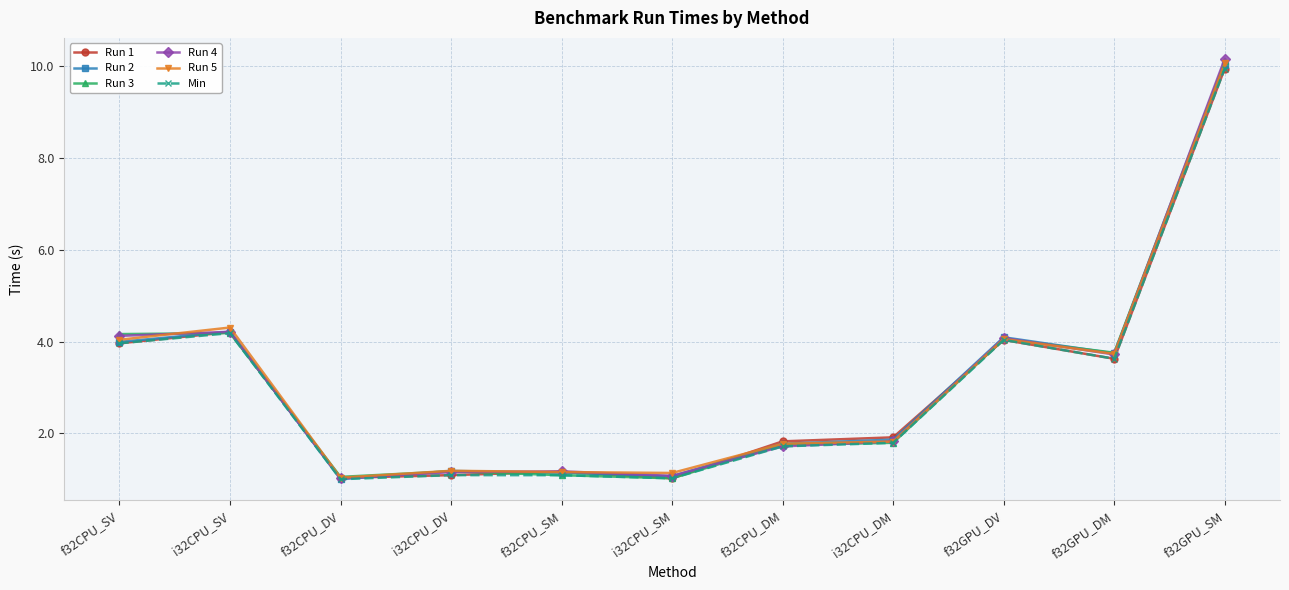

Between f32CPU_SV and f32CPU_SM, which series saw the biggest shift?

Run 3